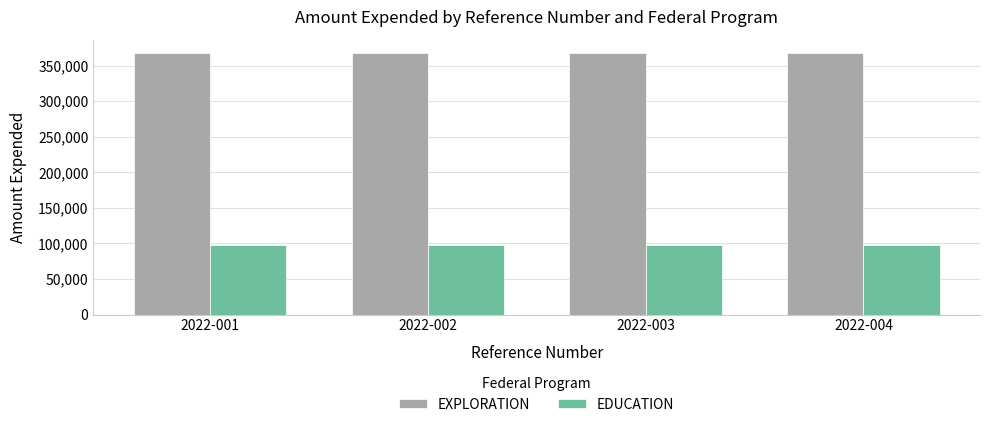

What is the total value across all series at 2022-004?

466404